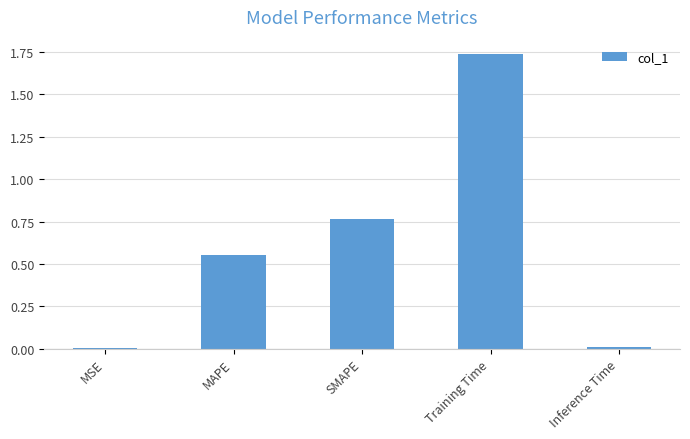

What is the change in value from SMAPE to Training Time?

+1.0